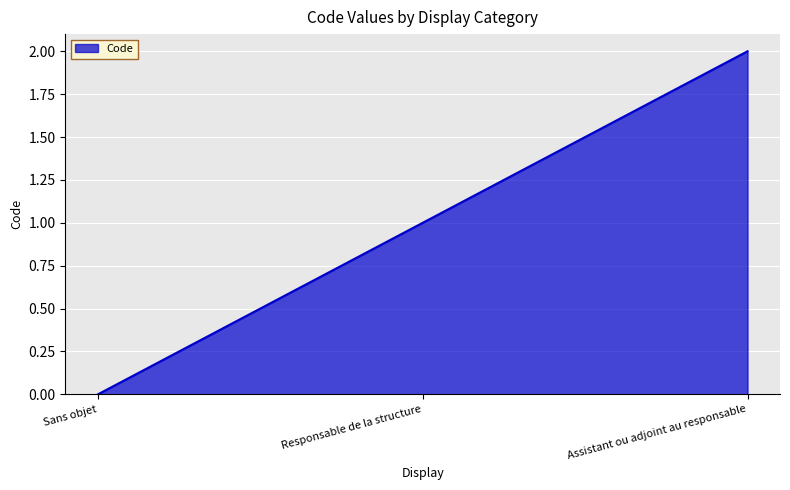

What position from the left is Assistant ou adjoint au responsable?

3